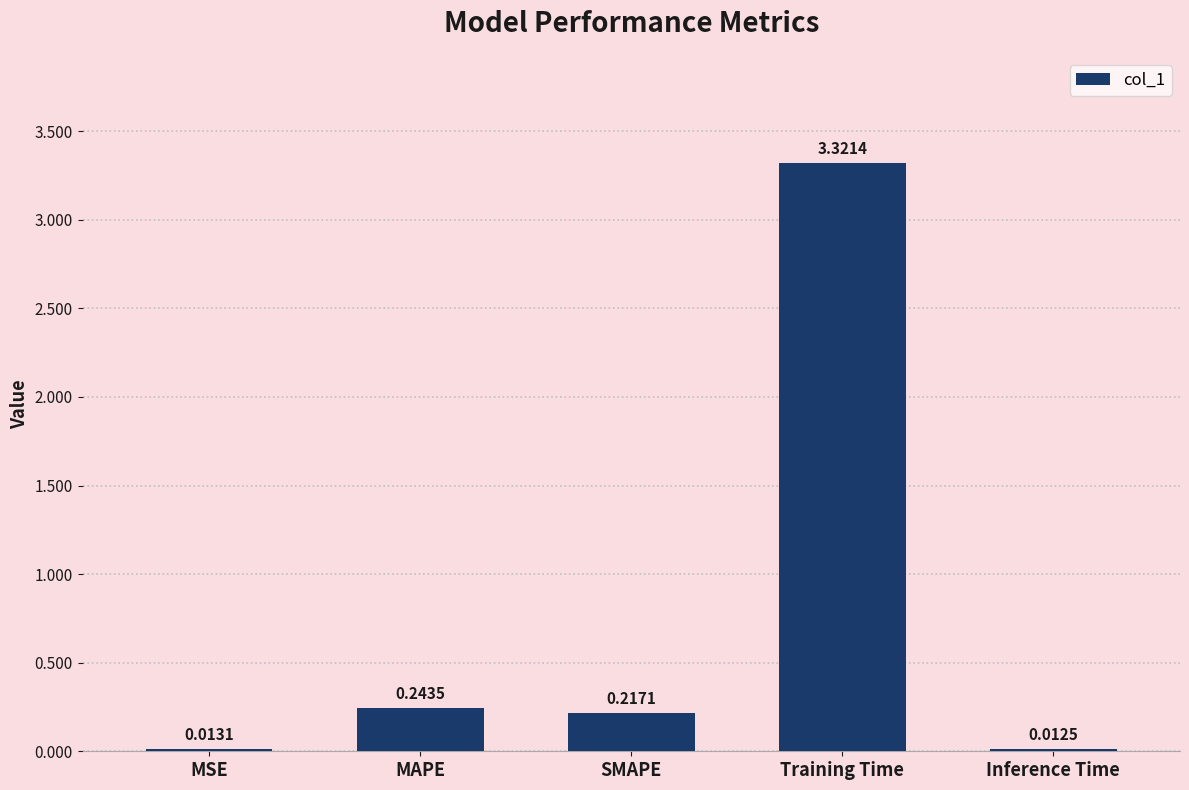

What is the change in value from MSE to MAPE?

+0.2